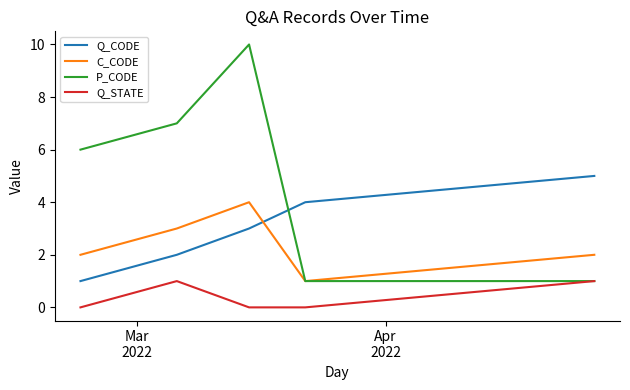

True or false: Q_CODE has more than 1 interior local peaks.

False